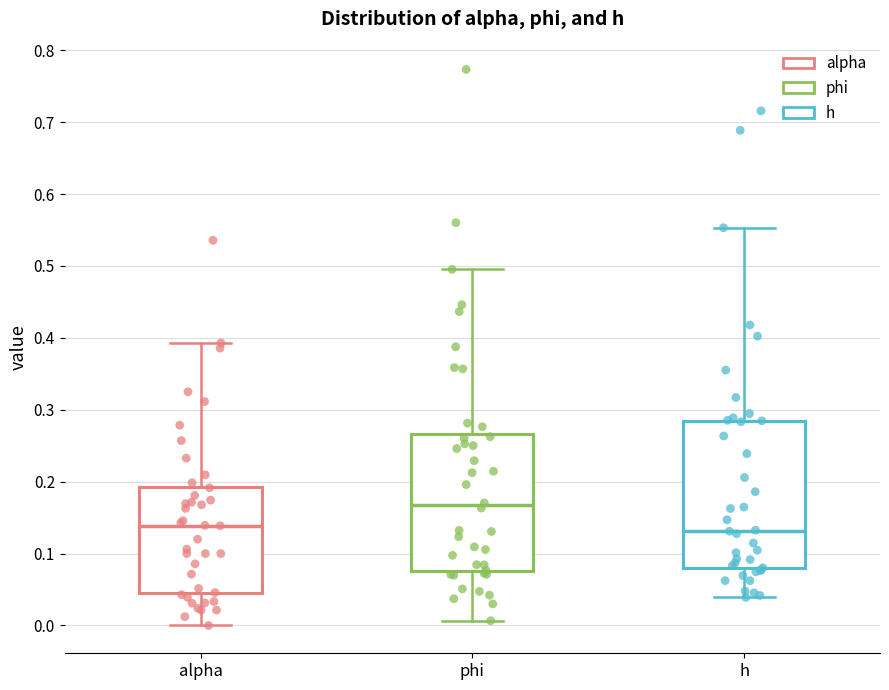

Reading left to right, transcribe this box plot: for each box, give where its median line is, the range the box spans, and where its two whiskers end, as read against the y-axis. The values are not printed on the chart, so give them approximately, as read against the axis.

alpha: median 0.14, box 0.04 to 0.19, whiskers 0.00 to 0.39
phi: median 0.17, box 0.08 to 0.27, whiskers 0.01 to 0.50
h: median 0.13, box 0.08 to 0.28, whiskers 0.04 to 0.55